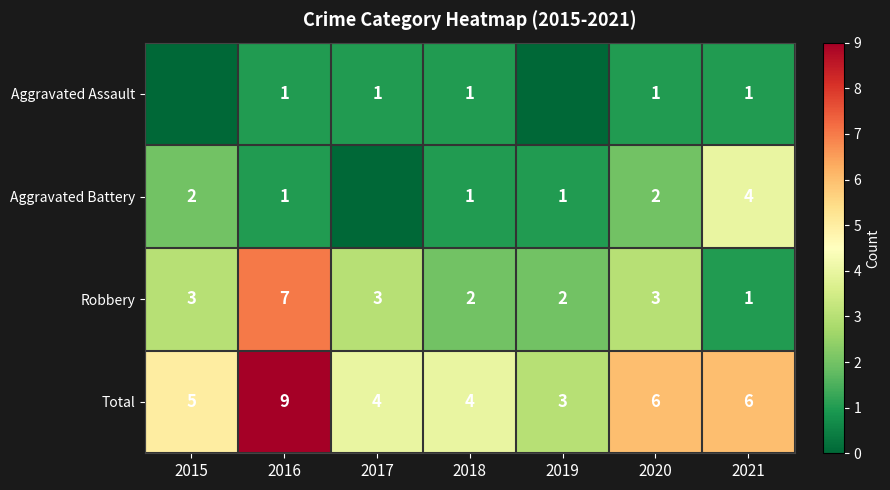

How many Total values are between 4 and 6?

5